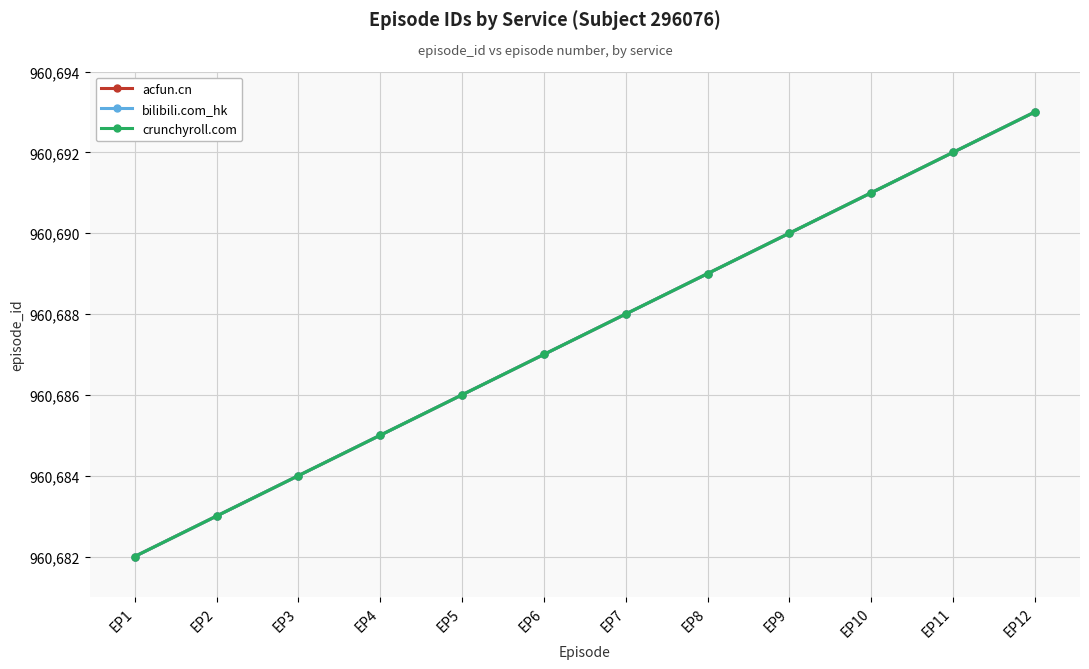

Which label corresponds to the largest value in the chart?

EP12